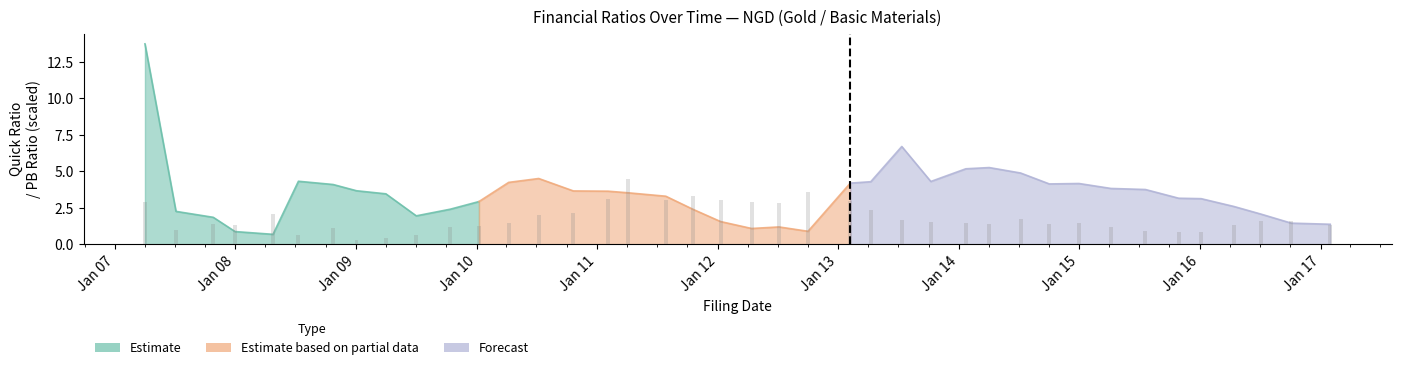

How many bars are there in each group?

3